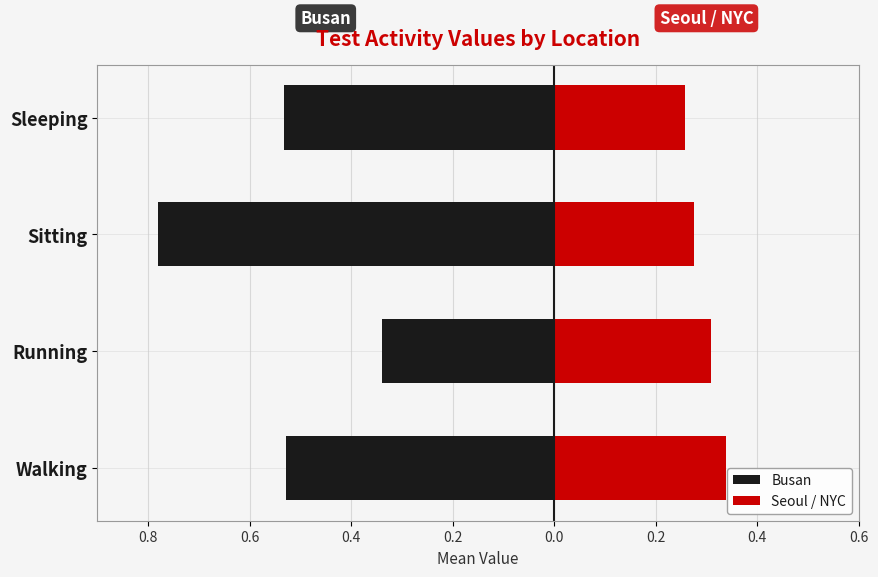

What is the value of the Seoul / NYC bar at the 4th from the left?

0.3